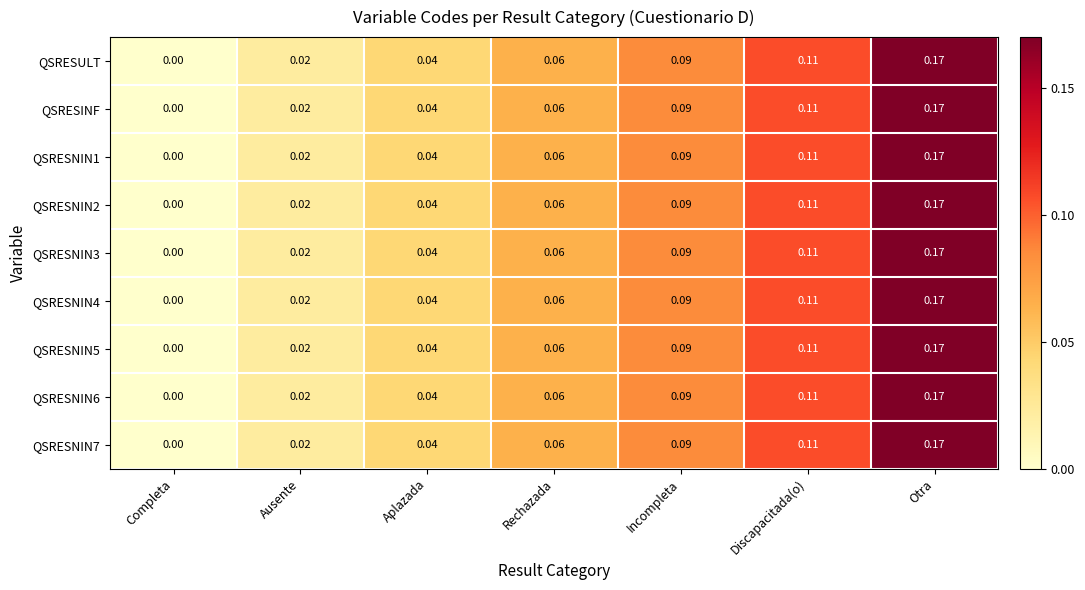

Where is QSRESINF nearest to the value 0?

Completa